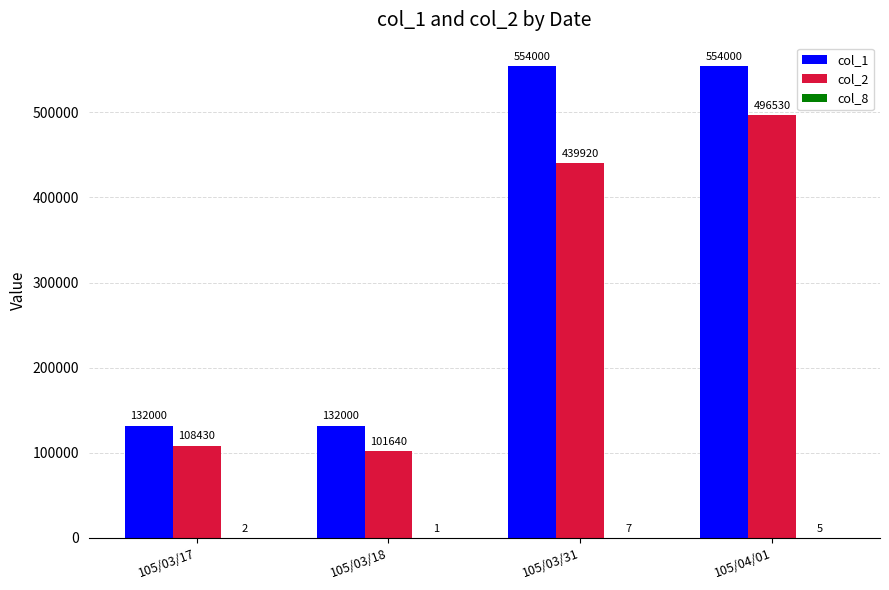

Which series has the widest spread of values?

col_1